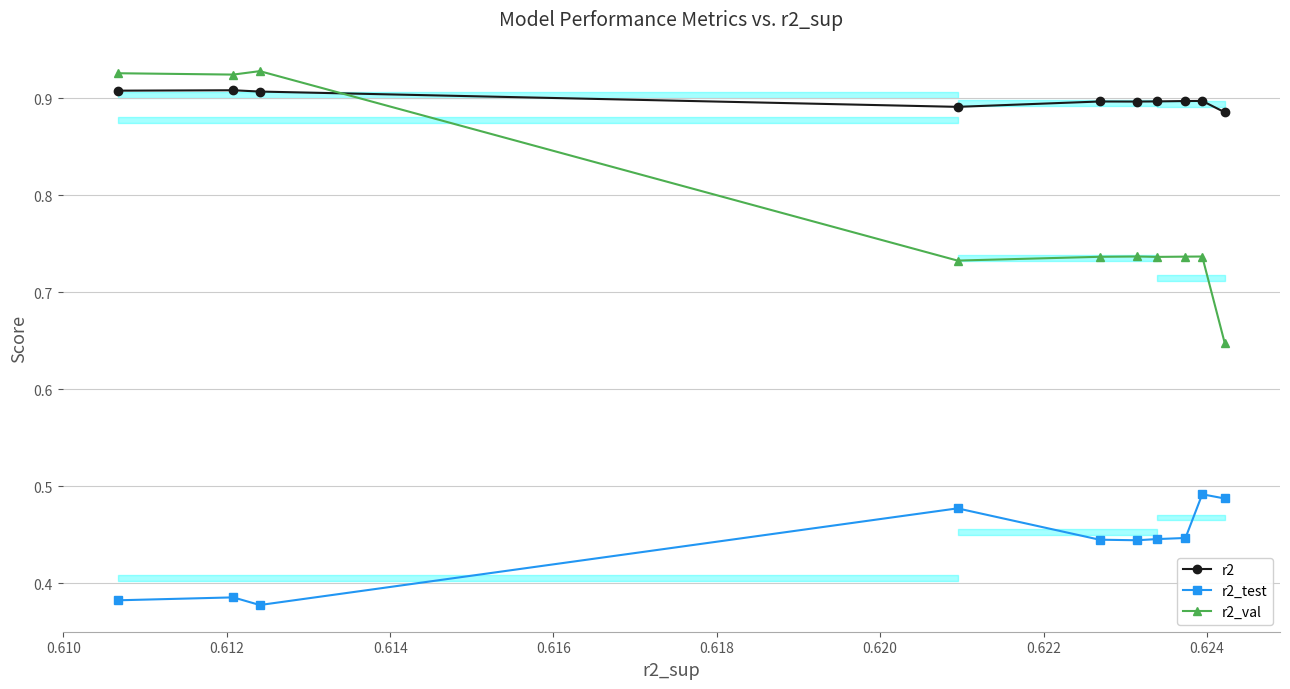

True or false: r2_test and r2 cross at least once.

False